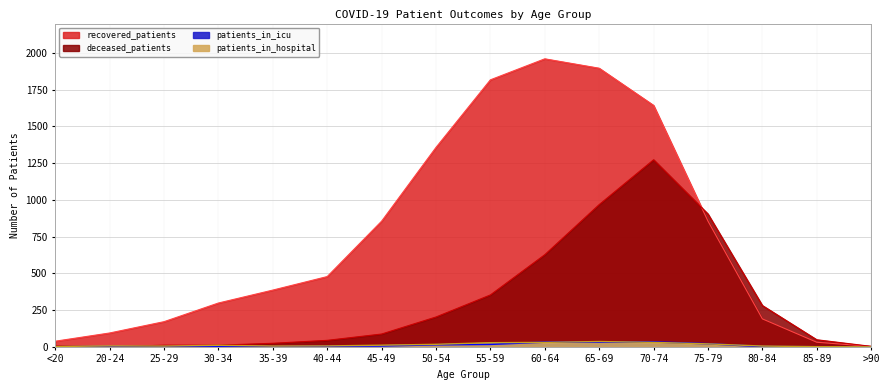

The recovered_patients series shows 3204 at 55-59. True or false?

False